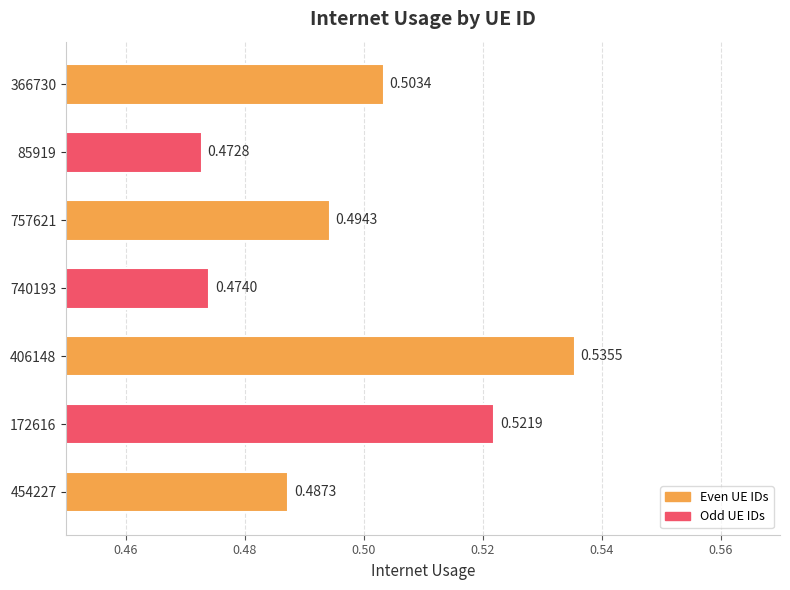

Rank the categories by value from highest to lowest.

406148, 172616, 366730, 757621, 454227, 740193, 85919